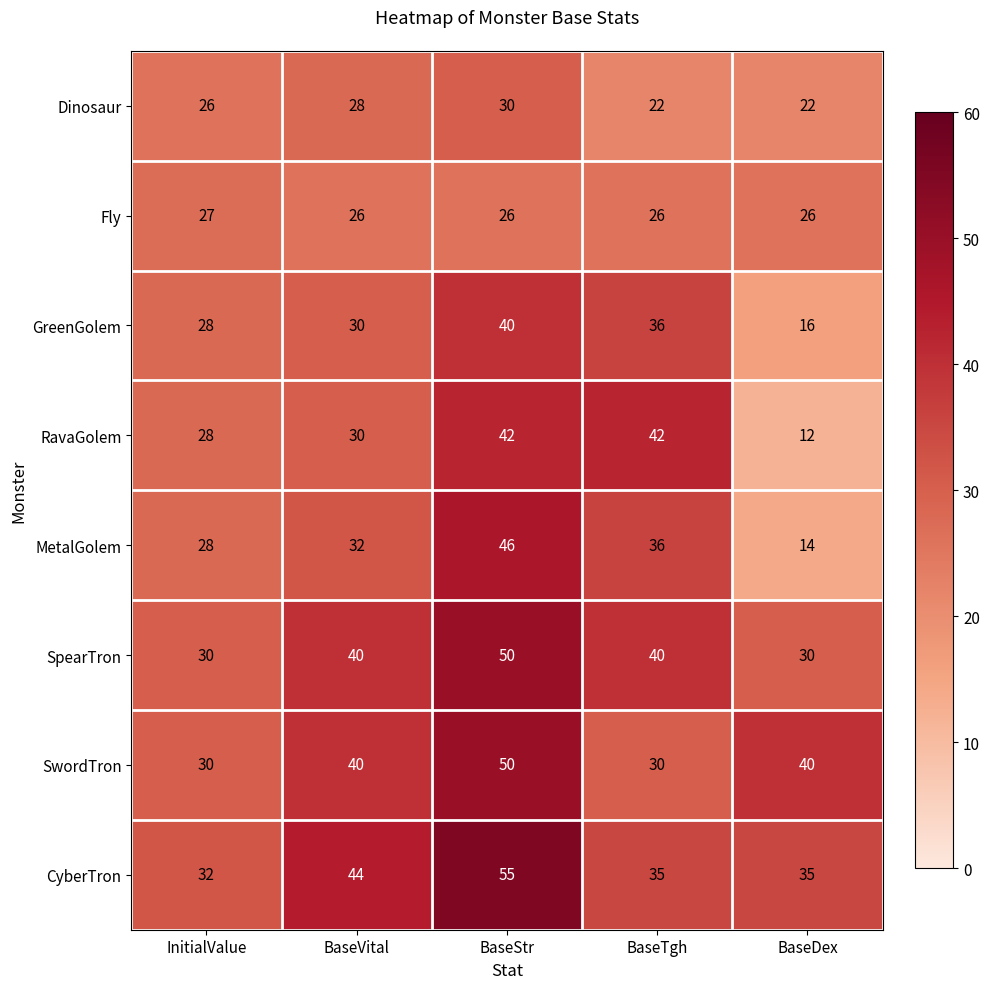

Which category has the lowest value across all series?

BaseDex